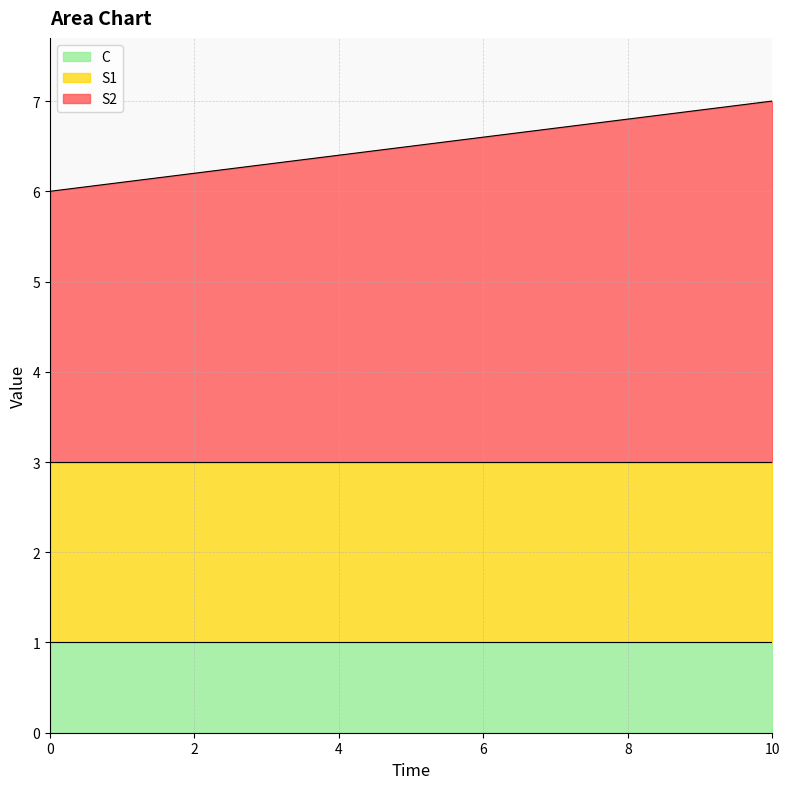

Reading left to right, transcribe all the data shown in this chart.

S2: 3.0	3.1	3.2	3.3	3.4	3.5	3.6	3.7	3.8	3.9	4.0
S1: 2.0	2.0	2.0	2.0	2.0	2.0	2.0	2.0	2.0	2.0	2.0
C: 1.0	1.0	1.0	1.0	1.0	1.0	1.0	1.0	1.0	1.0	1.0